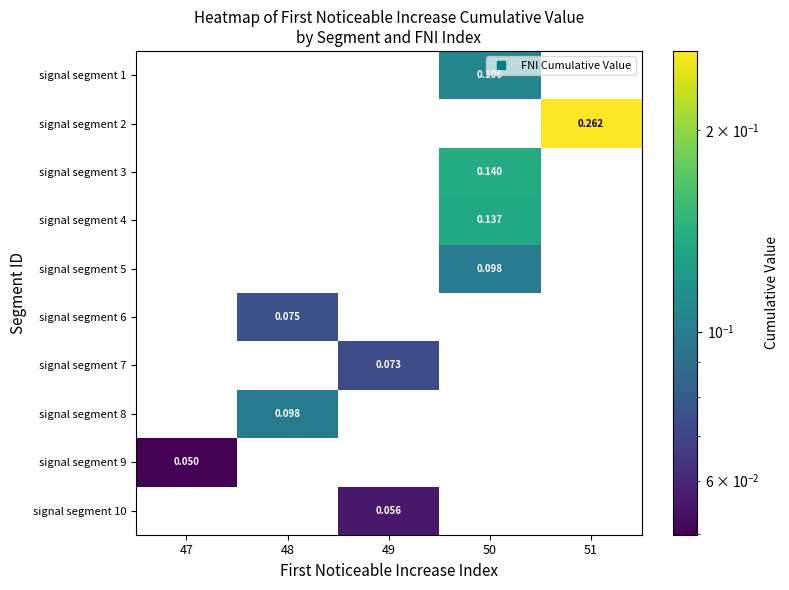

What is the highest value of the signal segment 6 series?

0.1